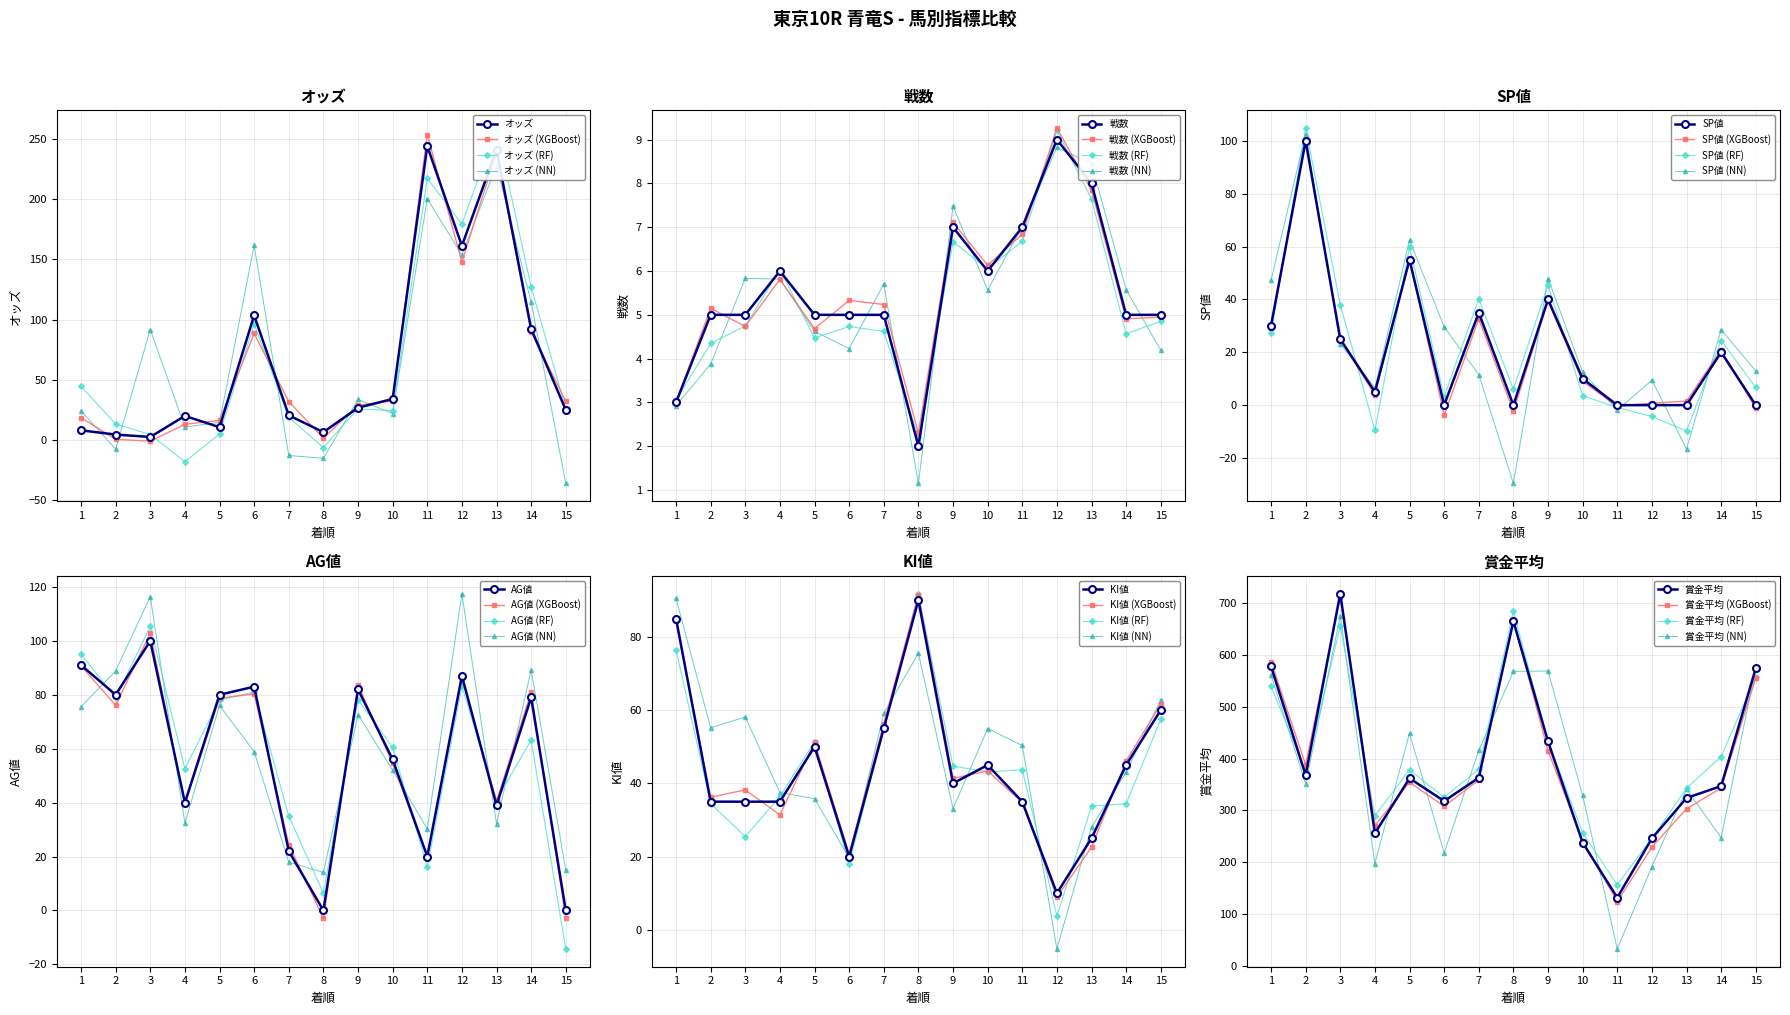

Reading right to left, extract all data points from this chart.

オッズ: 15=24.9	14=92.3	13=241.2	12=161.3	11=244.2	10=34.0	9=26.7	8=6.4	7=20.4	6=103.5	5=10.5	4=19.9	3=2.4	2=4.4	1=7.9
戦数: 15=5.0	14=5.0	13=8.0	12=9.0	11=7.0	10=6.0	9=7.0	8=2.0	7=5.0	6=5.0	5=5.0	4=6.0	3=5.0	2=5.0	1=3.0
SP値: 15=0.0	14=20.0	13=0.0	12=0.0	11=0.0	10=10.0	9=40.0	8=0.0	7=35.0	6=0.0	5=55.0	4=5.0	3=25.0	2=100.0	1=30.0
AG値: 15=0.0	14=79.0	13=39.0	12=87.0	11=20.0	10=56.0	9=82.0	8=0.0	7=22.0	6=83.0	5=80.0	4=40.0	3=100.0	2=80.0	1=91.0
KI値: 15=60.0	14=45.0	13=25.0	12=10.0	11=35.0	10=45.0	9=40.0	8=90.0	7=55.0	6=20.0	5=50.0	4=35.0	3=35.0	2=35.0	1=85.0
賞金平均: 15=574.0	14=347.0	13=324.0	12=246.0	11=132.0	10=238.0	9=433.0	8=665.0	7=363.0	6=318.0	5=362.0	4=256.0	3=718.0	2=368.0	1=578.0